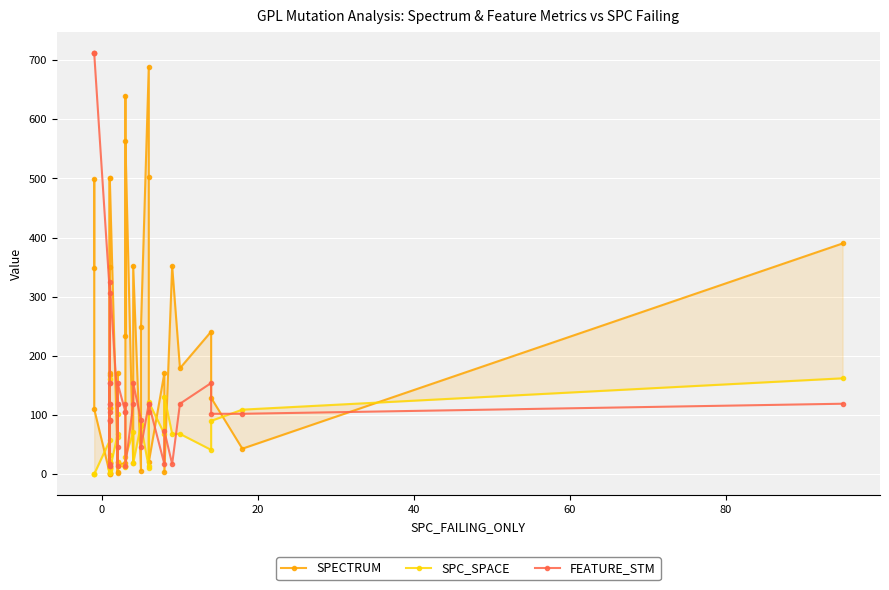

What is the total value across all series at 38?

254